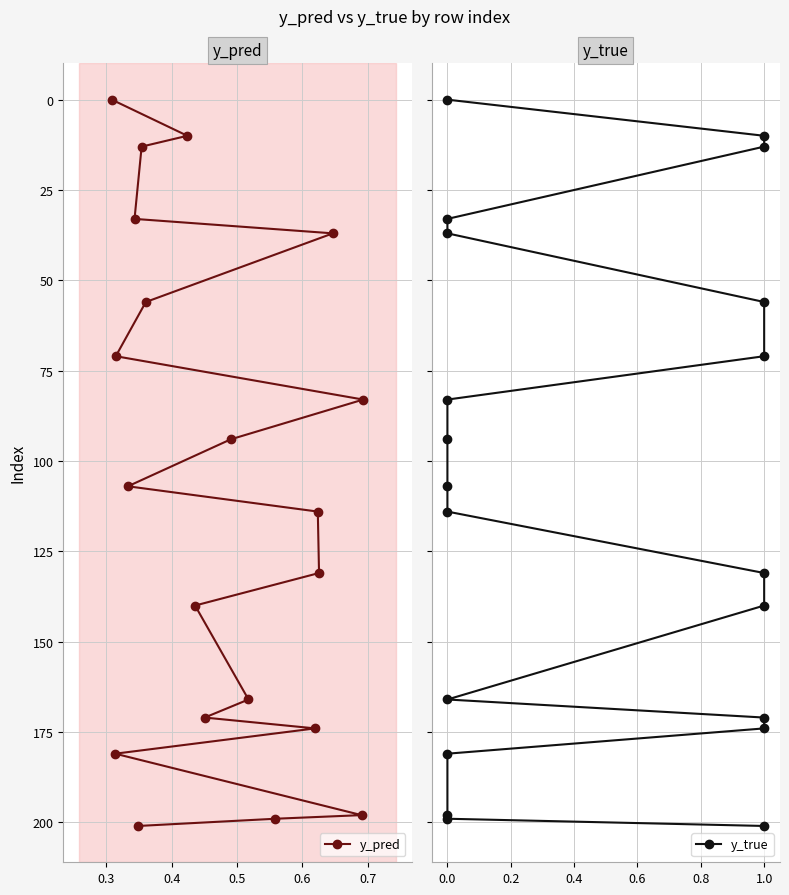

How many data points in y_pred are above 114?

9